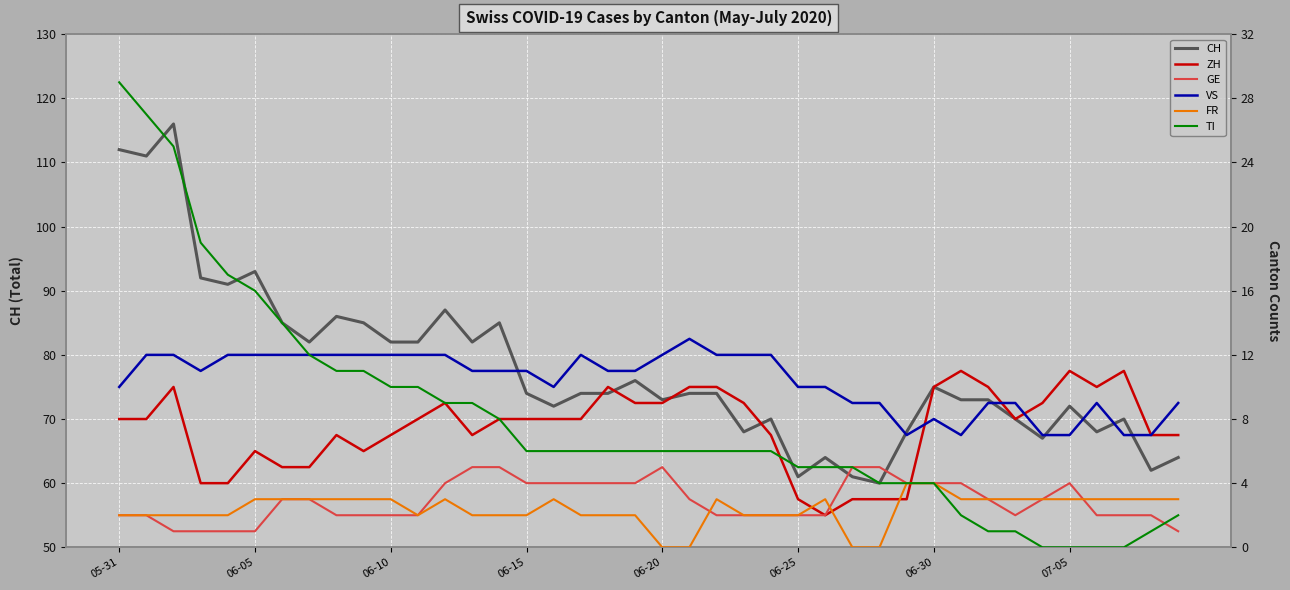

Reading left to right, extract all data points from this chart.

CH: 112	111	116	92	91	93	85	82	86	85	82	82	87	82	85	74	72	74	74	76	73	74	74	68	70	61	64	61	60	68	75	73	73	70	67	72	68	70	62	64
ZH: 8	8	10	4	4	6	5	5	7	6	7	8	9	7	8	8	8	8	10	9	9	10	10	9	7	3	2	3	3	3	10	11	10	8	9	11	10	11	7	7
GE: 2	2	1	1	1	1	3	3	2	2	2	2	4	5	5	4	4	4	4	4	5	3	2	2	2	2	2	5	5	4	4	4	3	2	3	4	2	2	2	1
VS: 10	12	12	11	12	12	12	12	12	12	12	12	12	11	11	11	10	12	11	11	12	13	12	12	12	10	10	9	9	7	8	7	9	9	7	7	9	7	7	9
FR: 2	2	2	2	2	3	3	3	3	3	3	2	3	2	2	2	3	2	2	2	0	0	3	2	2	2	3	0	0	4	4	3	3	3	3	3	3	3	3	3
TI: 29	27	25	19	17	16	14	12	11	11	10	10	9	9	8	6	6	6	6	6	6	6	6	6	6	5	5	5	4	4	4	2	1	1	0	0	0	0	1	2